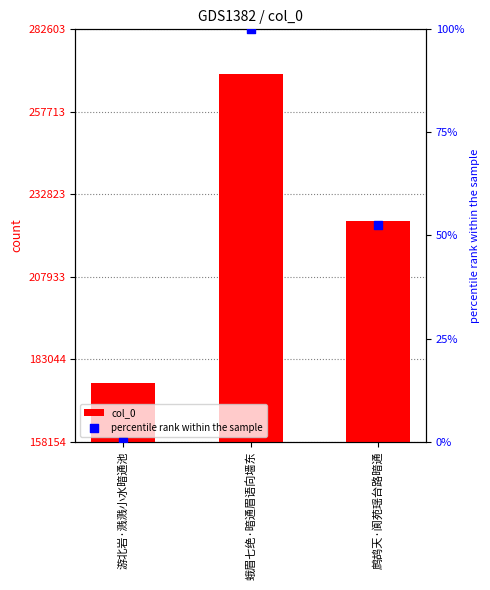

Which series has the largest Y range (max minus min)?

col_0